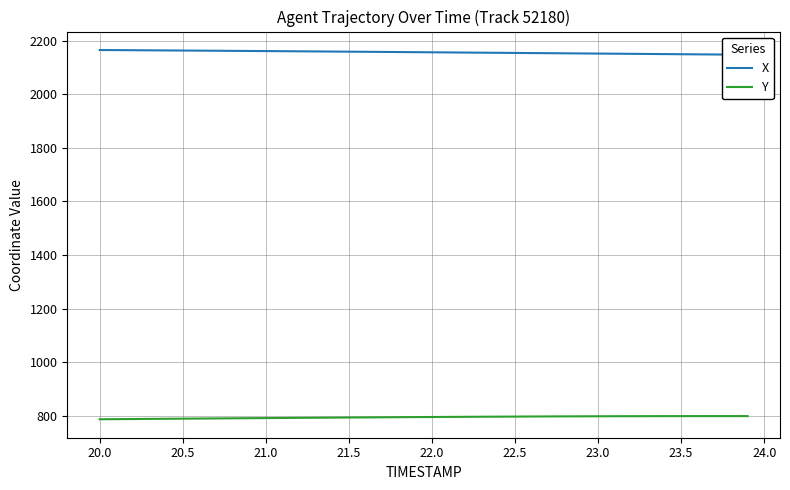

True or false: Y and X intersect in this chart.

False